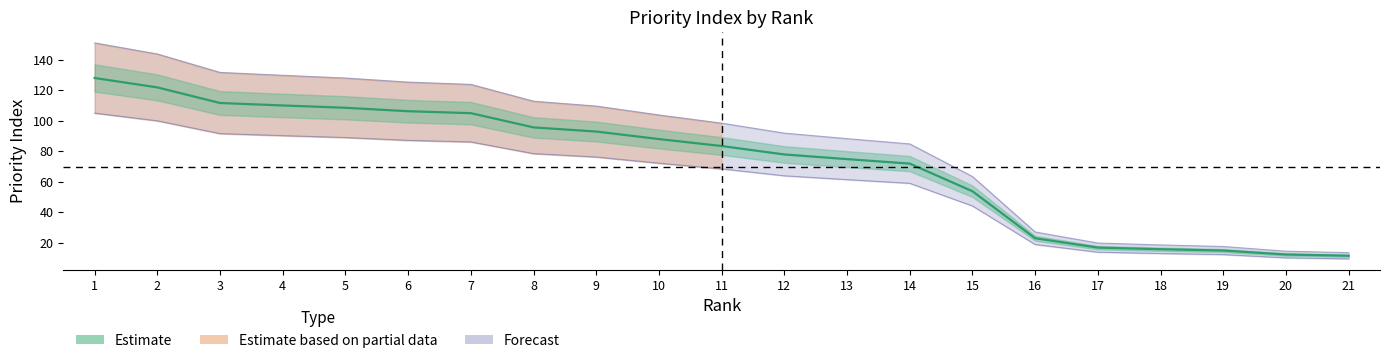

What is the value of the 6th point from the left?

106.1